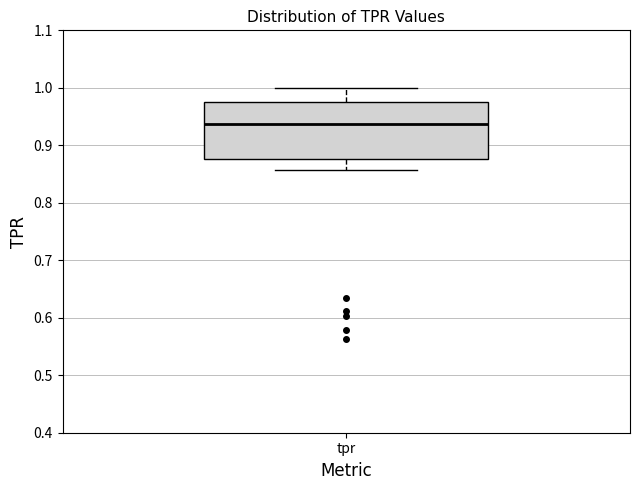

Read this box plot against the y-axis: the position of the median line, the range covered by the box, and the ends of both whiskers. The values are not printed on the chart, so give them approximately, as read against the axis.

median 0.94, box 0.88 to 0.98, whiskers 0.86 to 1.00